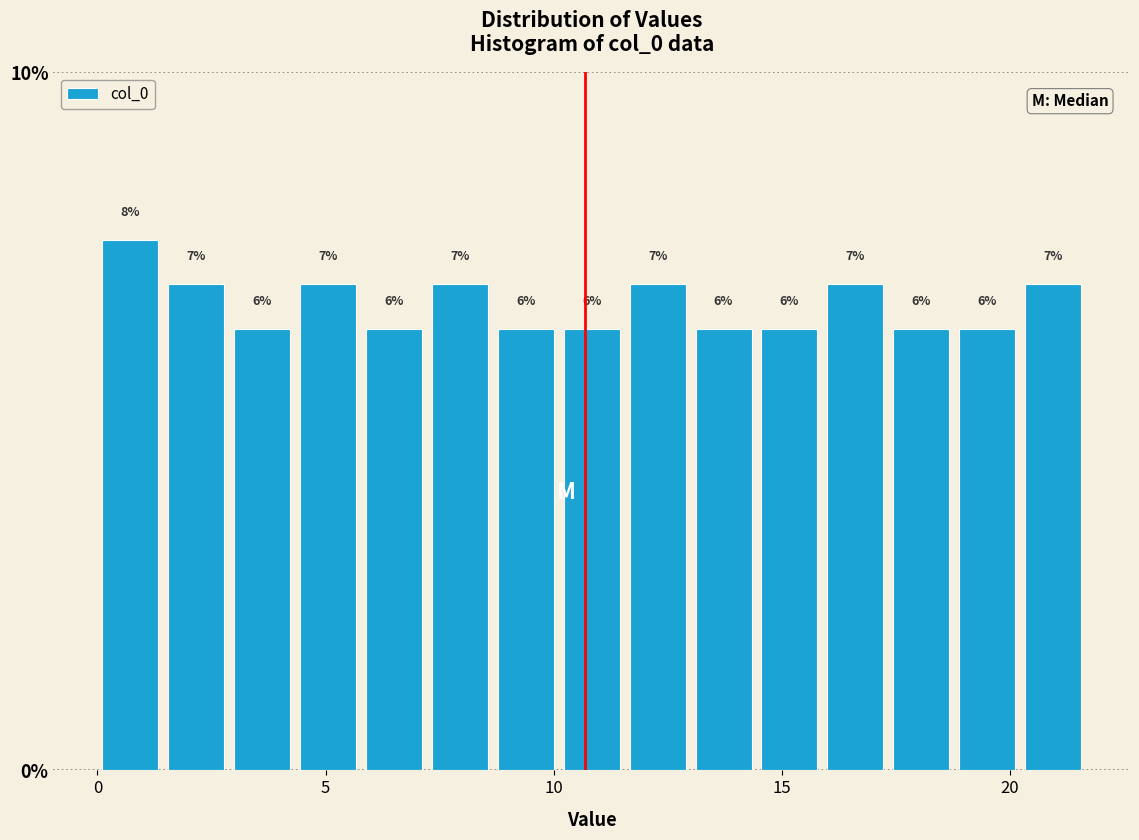

Read against the x-axis, roughly where is the centre of the tallest bar?

0.5